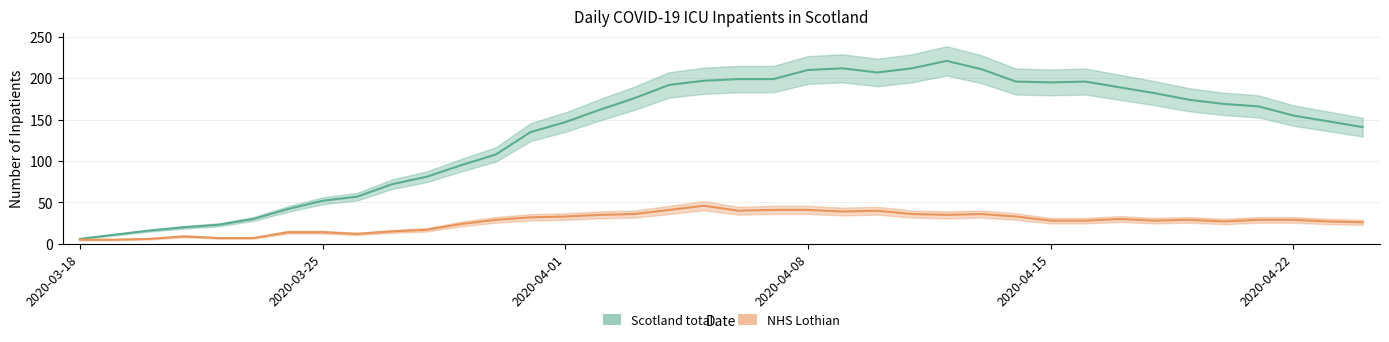

What is the spread (max minus min) of values at 2020-04-16?

168